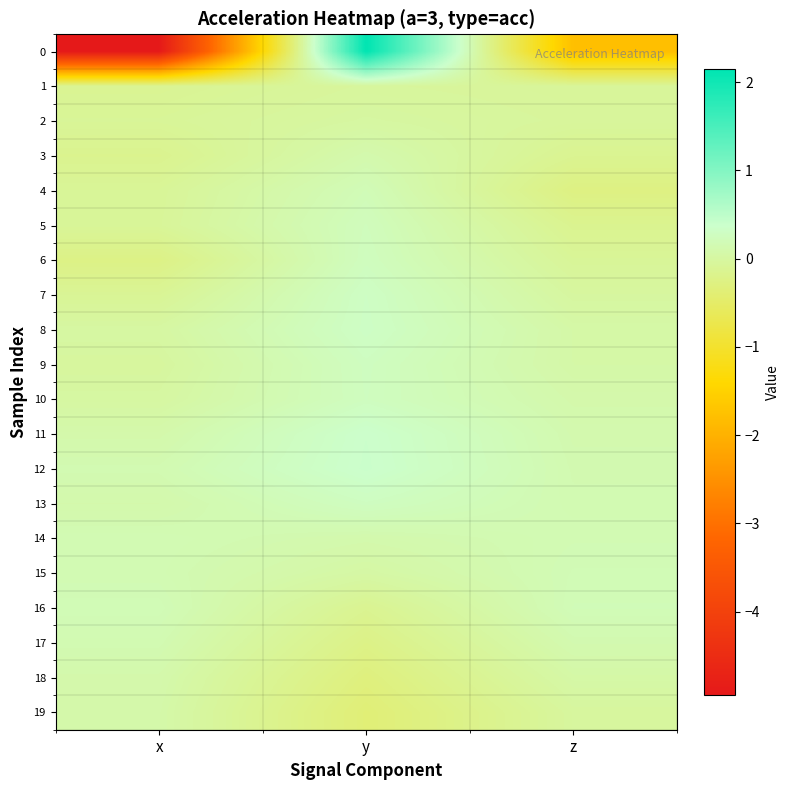

Reading right to left, extract all data points from this chart.

0: z=-1.8	y=2.1	x=-4.9
1: z=-0.1	y=-0.0	x=-0.1
2: z=-0.0	y=0.0	x=-0.1
3: z=-0.1	y=0.1	x=-0.2
4: z=-0.3	y=0.2	x=-0.1
5: z=-0.1	y=0.2	x=-0.1
6: z=-0.1	y=0.3	x=-0.2
7: z=-0.0	y=0.3	x=-0.1
8: z=0.1	y=0.3	x=0.0
9: z=0.1	y=0.3	x=-0.0
10: z=0.1	y=0.3	x=0.0
11: z=0.1	y=0.4	x=0.1
12: z=0.1	y=0.4	x=0.1
13: z=0.1	y=0.3	x=0.1
14: z=0.2	y=0.1	x=0.2
15: z=0.2	y=0.0	x=0.2
16: z=0.2	y=-0.1	x=0.2
17: z=0.1	y=-0.2	x=0.1
18: z=0.0	y=-0.3	x=0.1
19: z=-0.0	y=-0.4	x=0.1